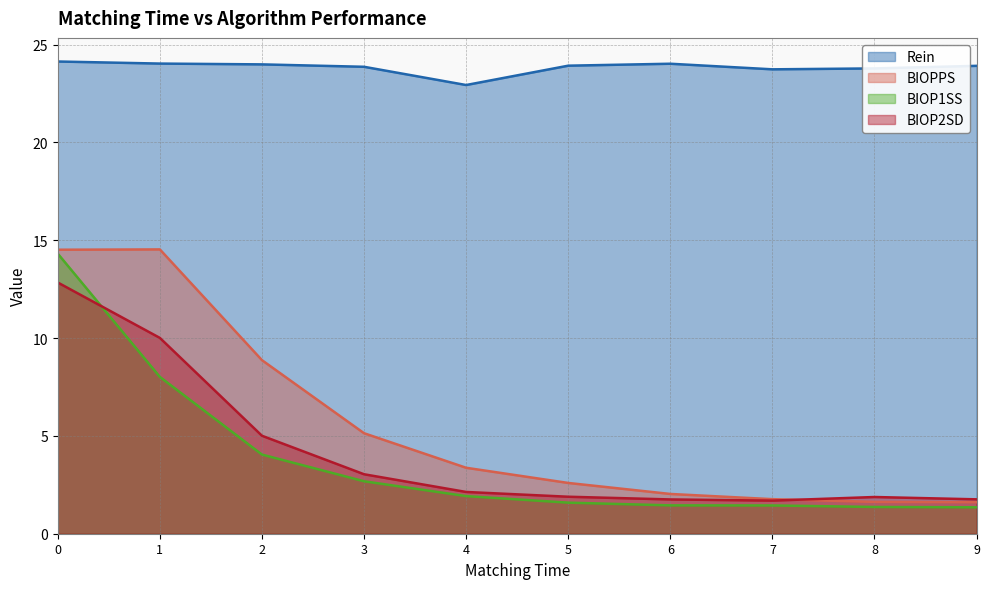

What is the value of the BIOPPS point at the 8th from the left?

1.8